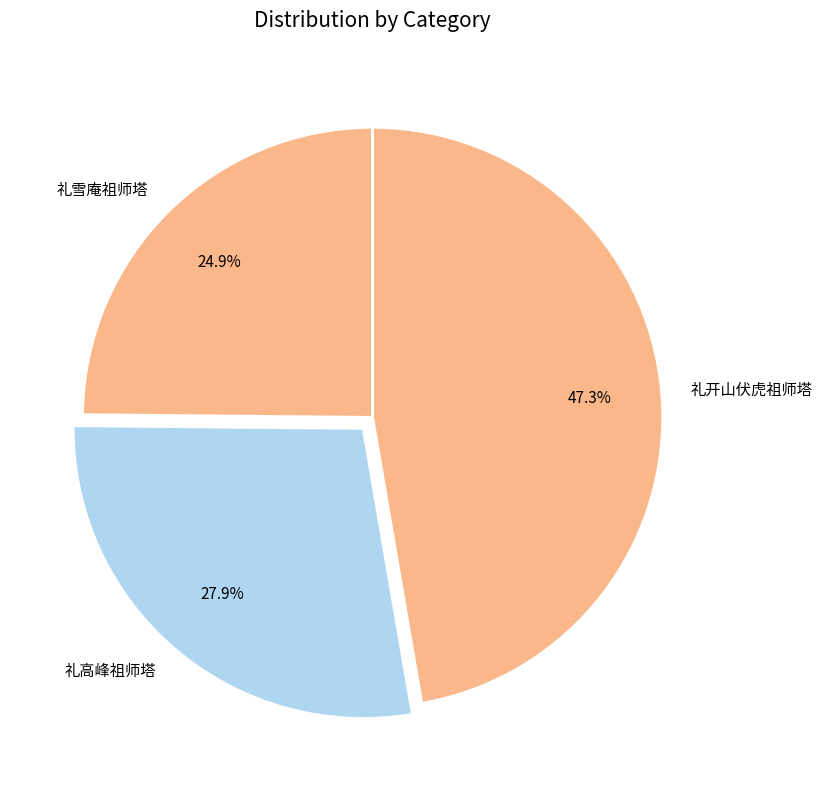

Count the number of slices in the pie.

3